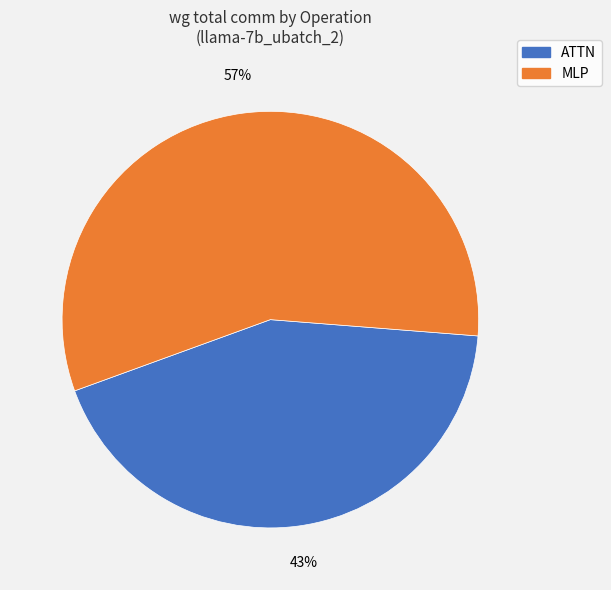

Does any single category account for the majority?

Yes